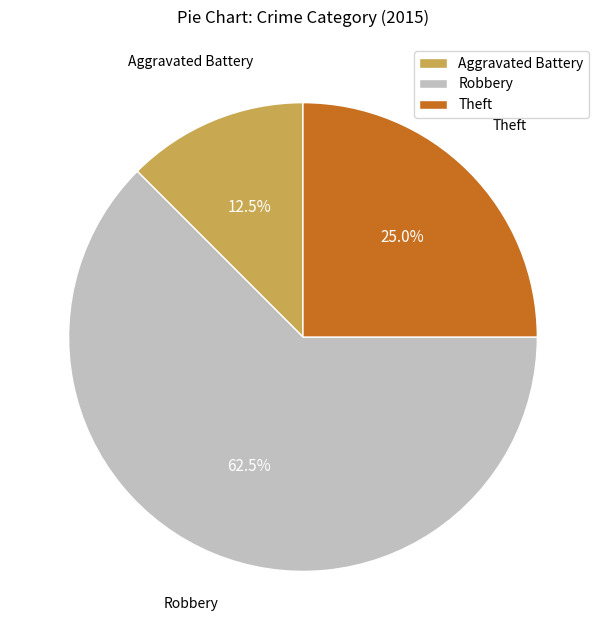

Which slice is the largest?

Robbery